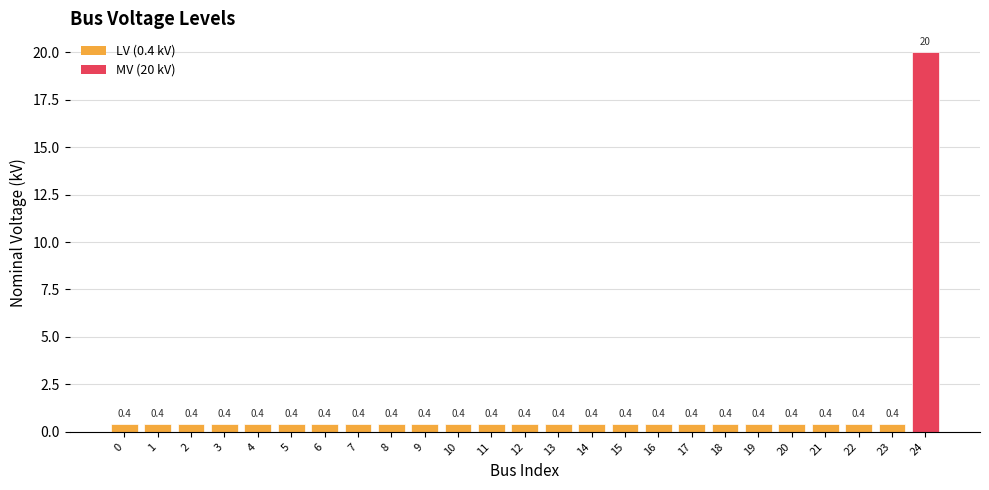

What is the value of the 14th bar from the left?

0.4